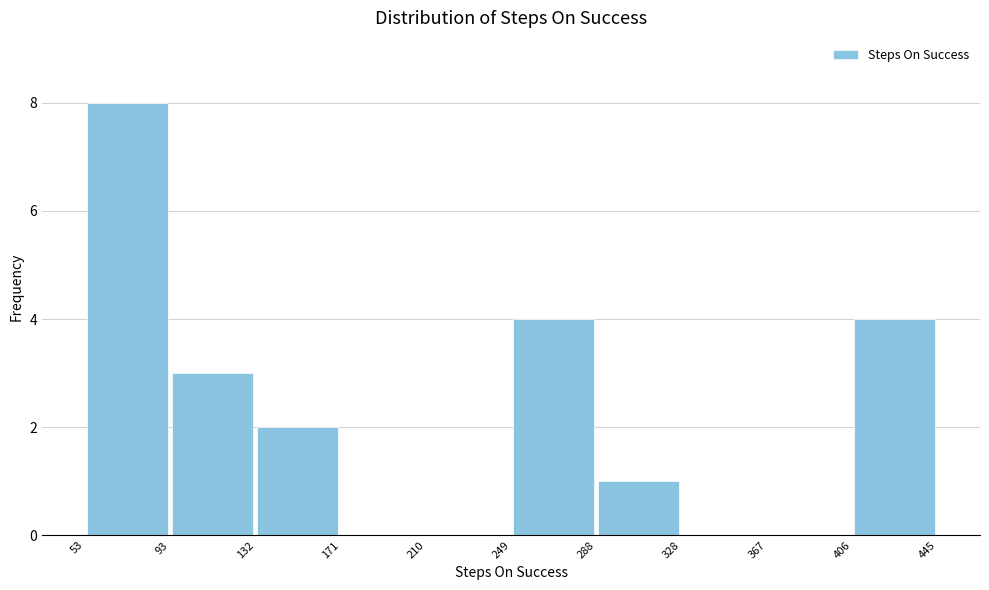

Reading left to right, list every bar in this chart as the range it spans on the x-axis followed by its height. The values are not printed on the chart, so give them approximately, as read against the axis.

53 to 93: 8
93 to 132: 3
132 to 171: 2
171 to 210: 0
210 to 249: 0
249 to 288: 4
288 to 328: 1
328 to 367: 0
367 to 406: 0
406 to 445: 4